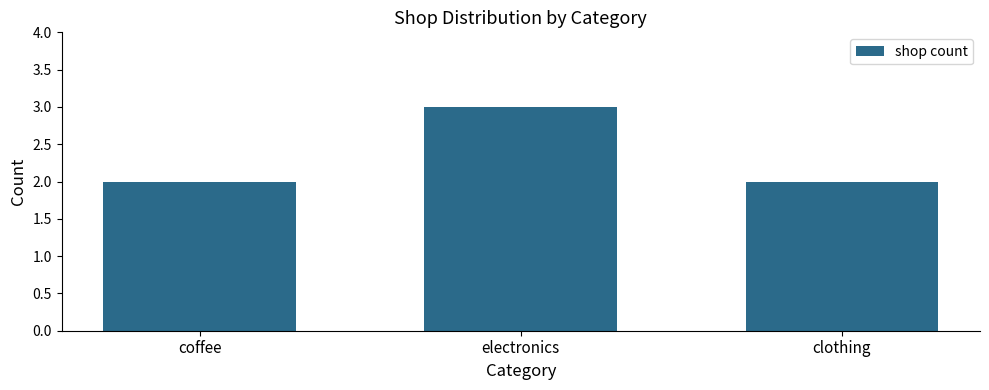

What position from the left is electronics?

2